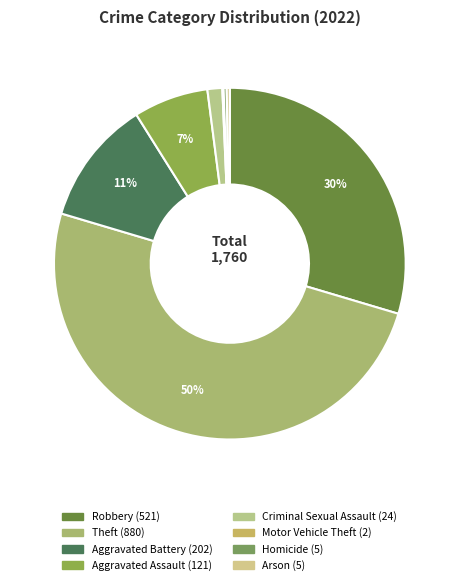

Is there a majority slice in this chart?

No